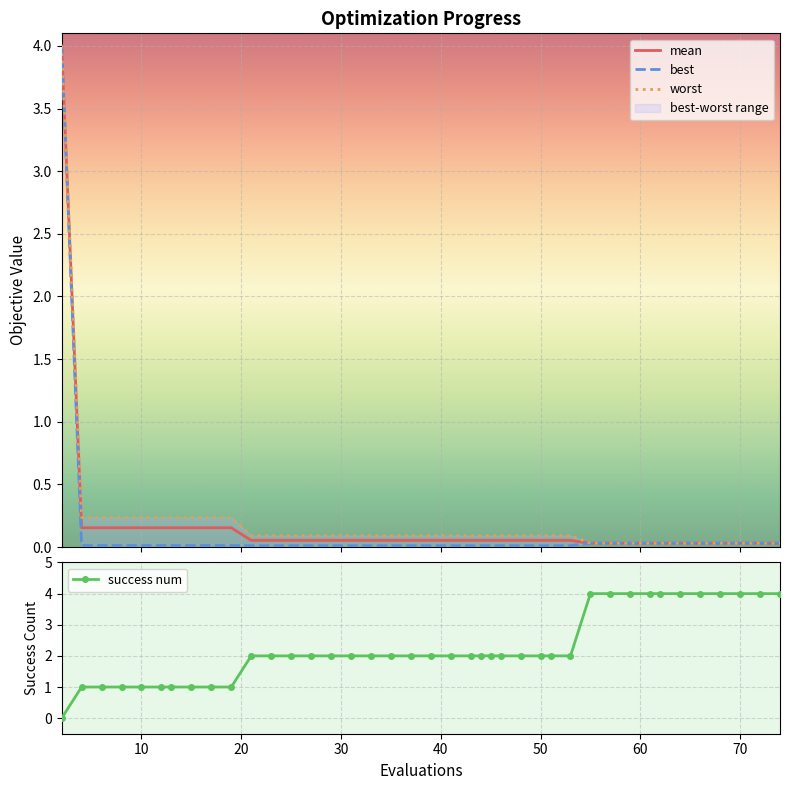

What is the maximum value for success num?

4